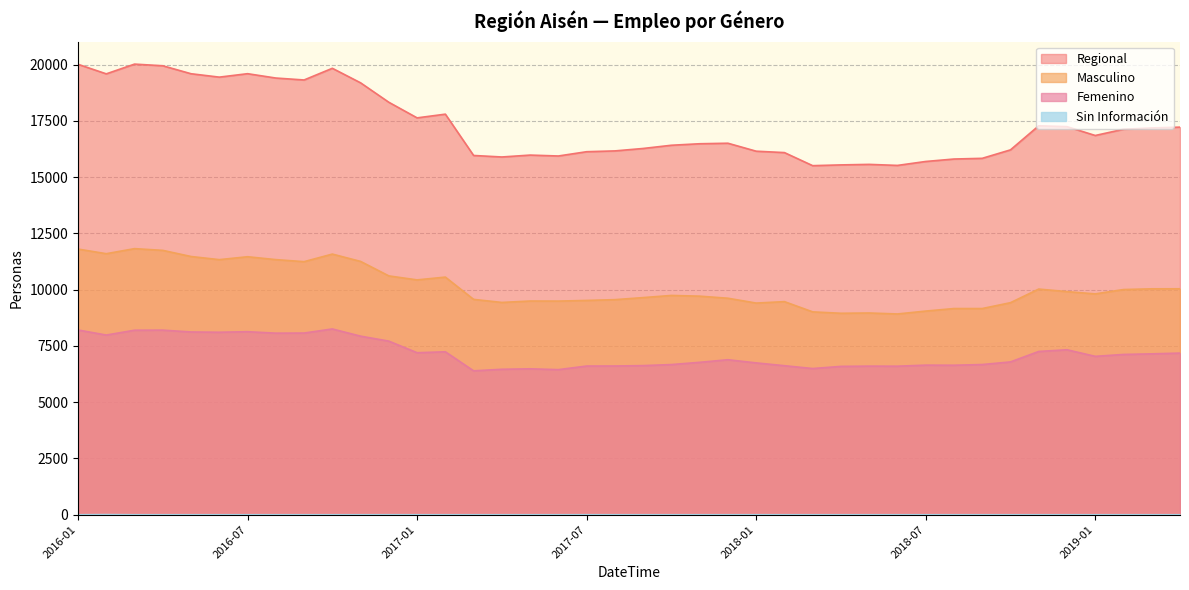

Rank the series by their average value, from highest to lowest.

Regional, Masculino, Femenino, Sin Información